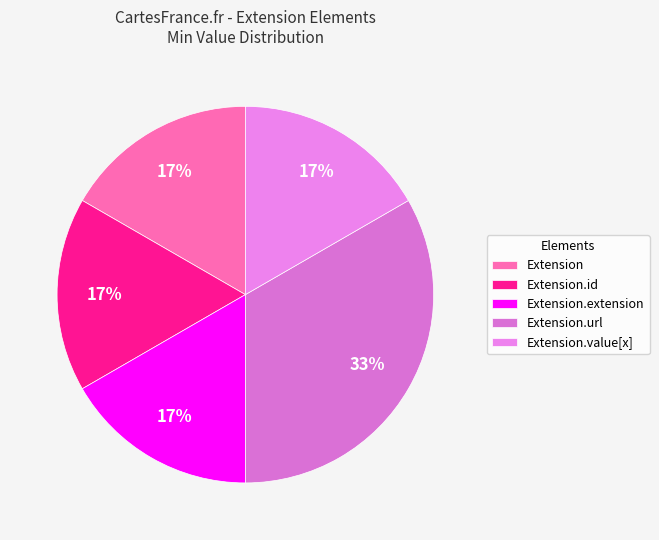

What is the smallest slice in the pie chart?

Extension